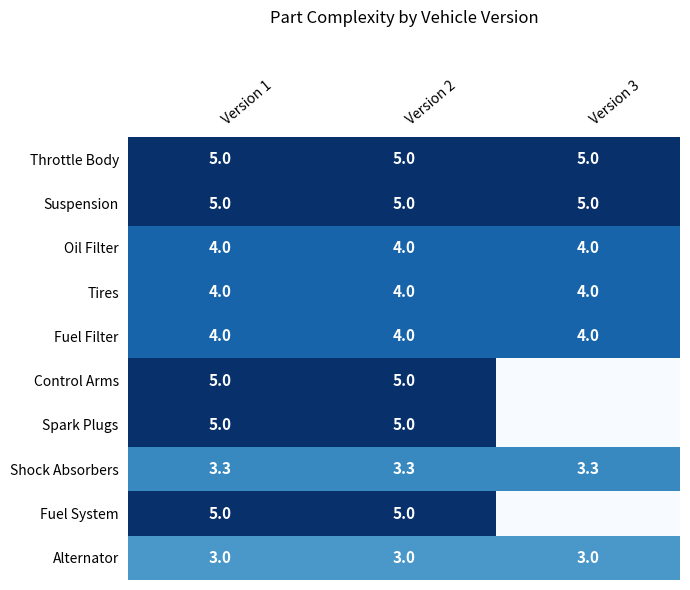

What is the minimum value for Alternator?

3.0